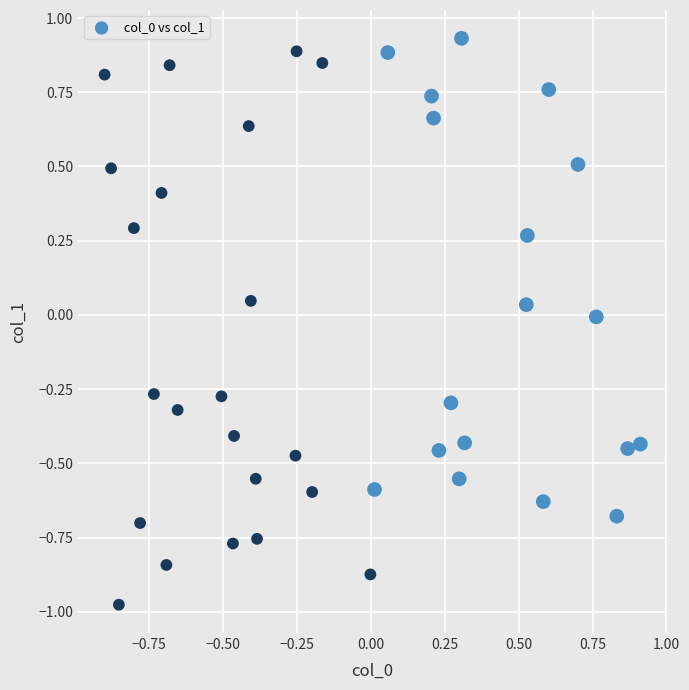

What is the range of Y values (max minus min)?

1.9